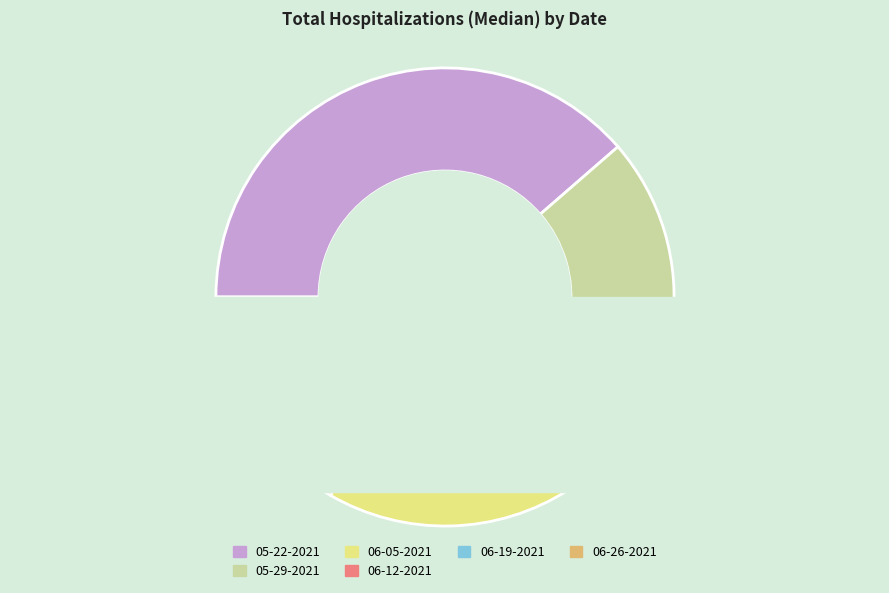

What is the change in value from 06-12-2021 to 06-19-2021?

-11